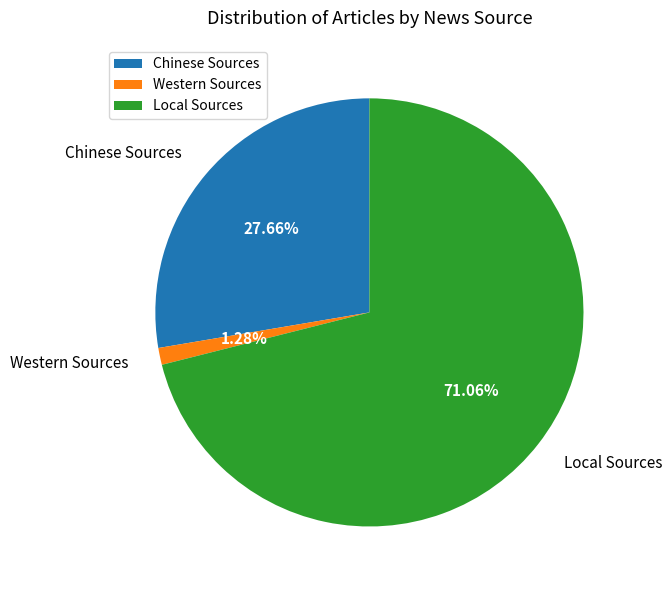

What percentage is the Western Sources slice, to the nearest percent?

1%